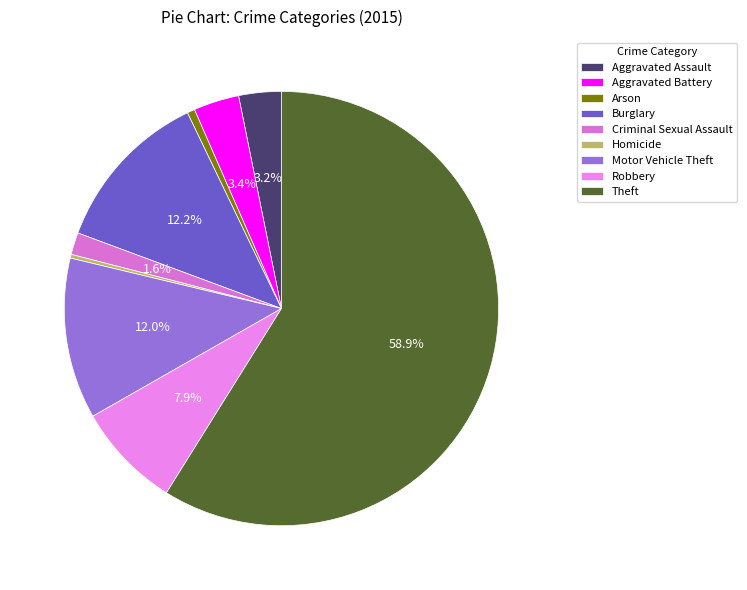

Which slice is the largest?

Theft